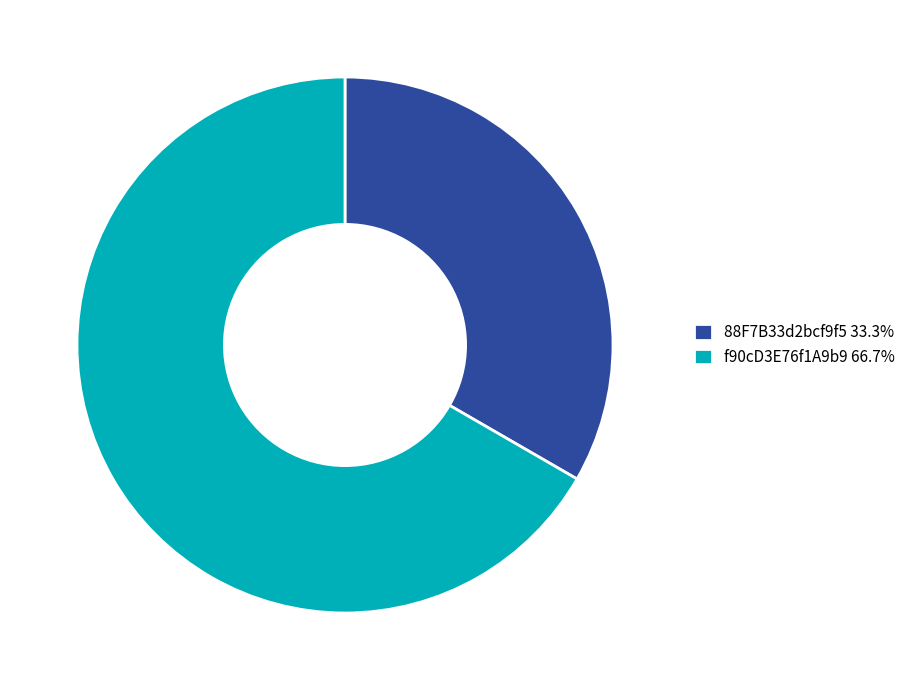

Rank the categories by value from lowest to highest.

88F7B33d2bcf9f5, f90cD3E76f1A9b9